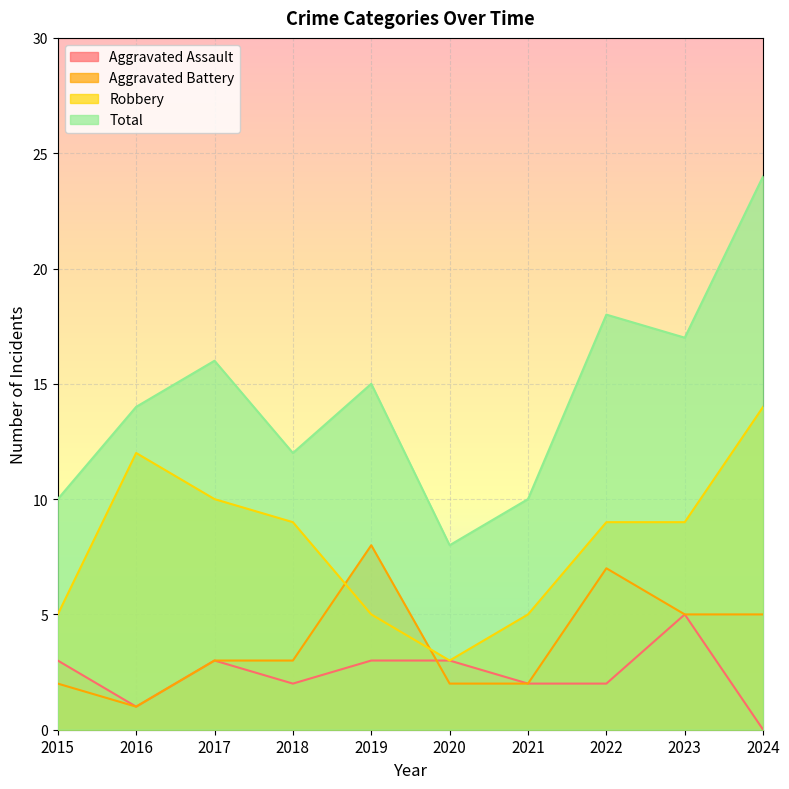

What is the difference between the second highest and minimum values in the Aggravated Battery series?

6